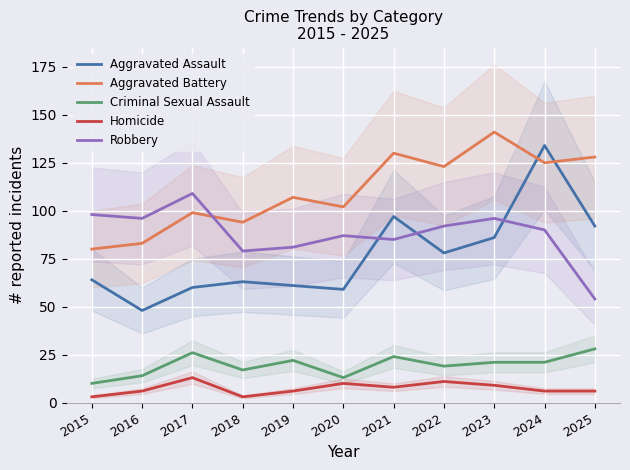

Is this an area chart (filled region under the line)?

No